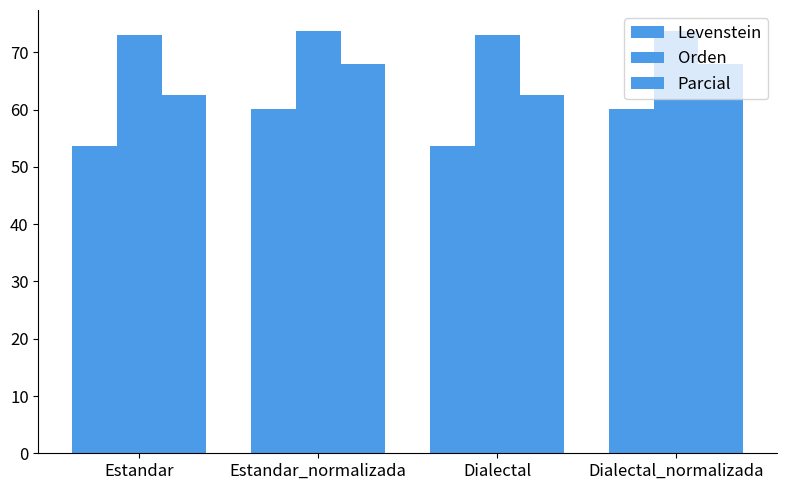

Rank the categories by Orden value from highest to lowest.

Estandar_normalizada, Dialectal_normalizada, Estandar, Dialectal